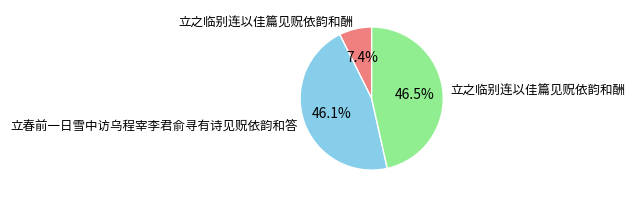

Does any single category account for the majority?

No